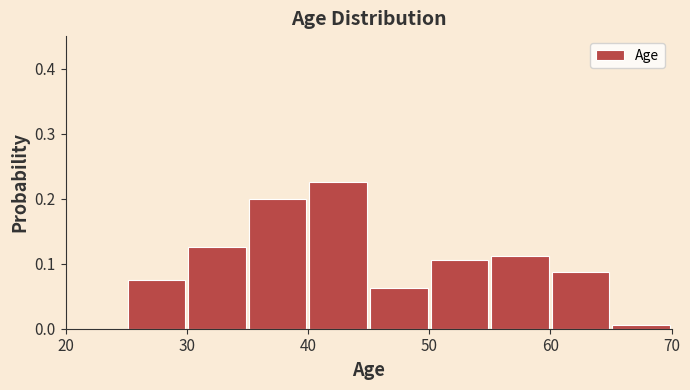

Reading left to right, transcribe this chart: for each bar, give the range it covers on the x-axis and its height. The values are not printed on the chart, so give them approximately, as read against the axis.

20 to 25: 0
25 to 30: 0.08
30 to 35: 0.13
35 to 40: 0.20
40 to 45: 0.23
45 to 50: 0.06
50 to 55: 0.11
55 to 60: 0.11
60 to 65: 0.09
65 to 70: under 0.01